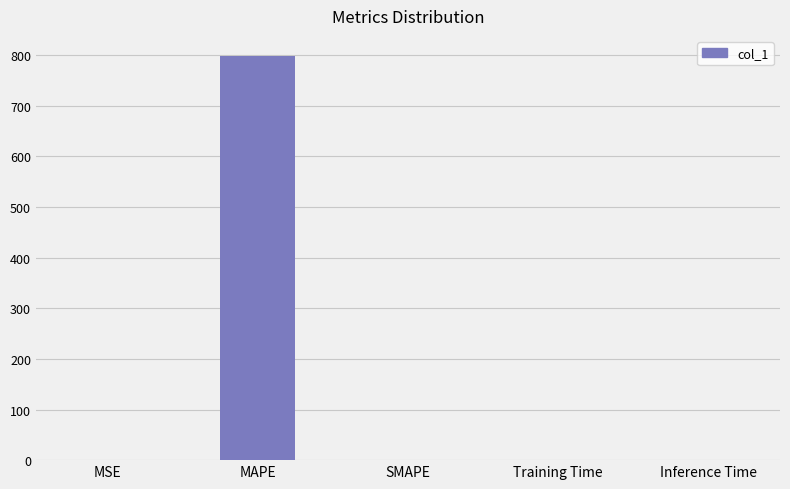

True or false: the data shows 348.2 at SMAPE.

False